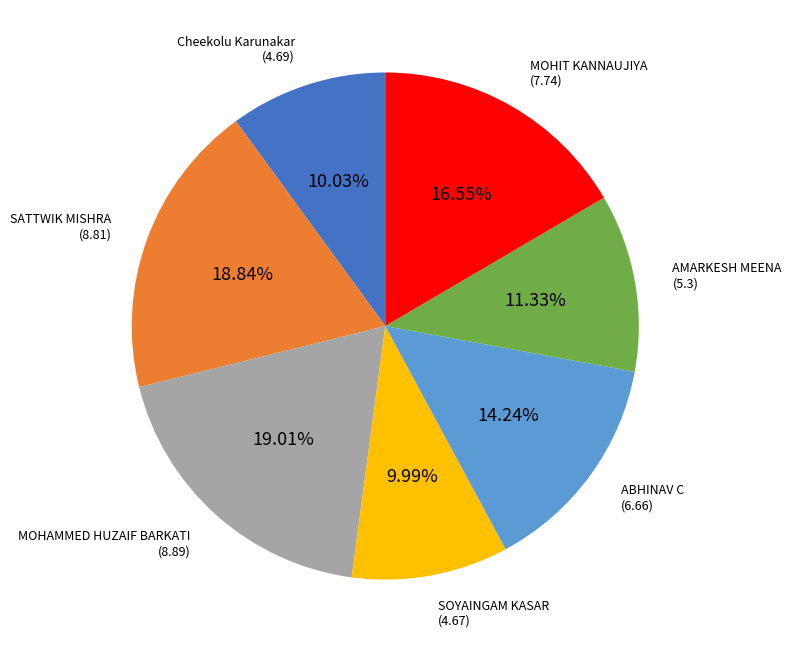

Is there a majority slice in this chart?

No